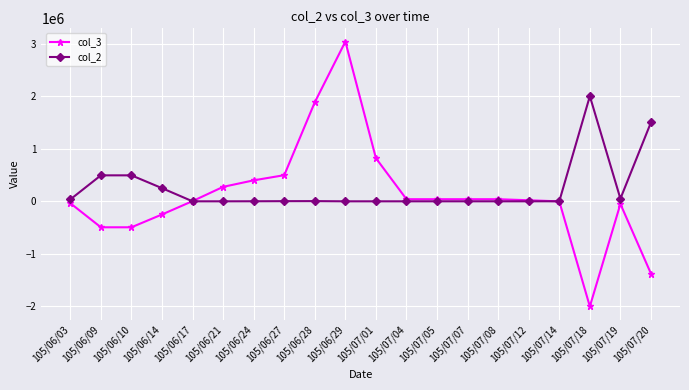

What value does the col_2 series have at 105/07/20, to the nearest 10?

1501000